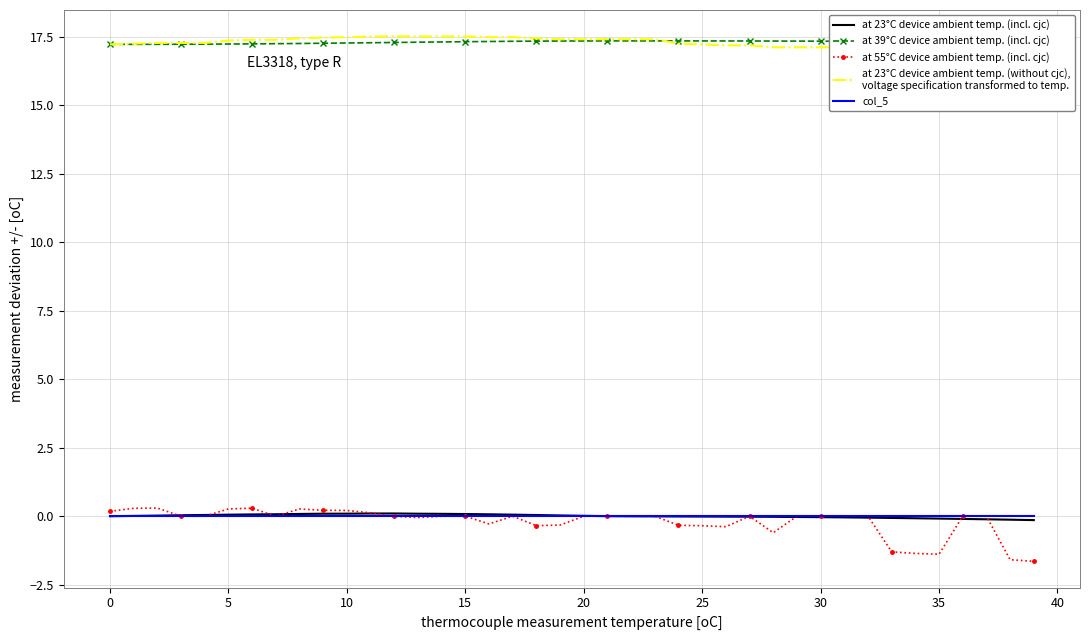

Rank the series at 11 from lowest to highest value.

col_5, at 23°C device ambient temp. (incl. cjc), at 55°C device ambient temp. (incl. cjc), at 39°C device ambient temp. (incl. cjc), at 23°C device ambient temp. (without cjc),
voltage specification transformed to temp.